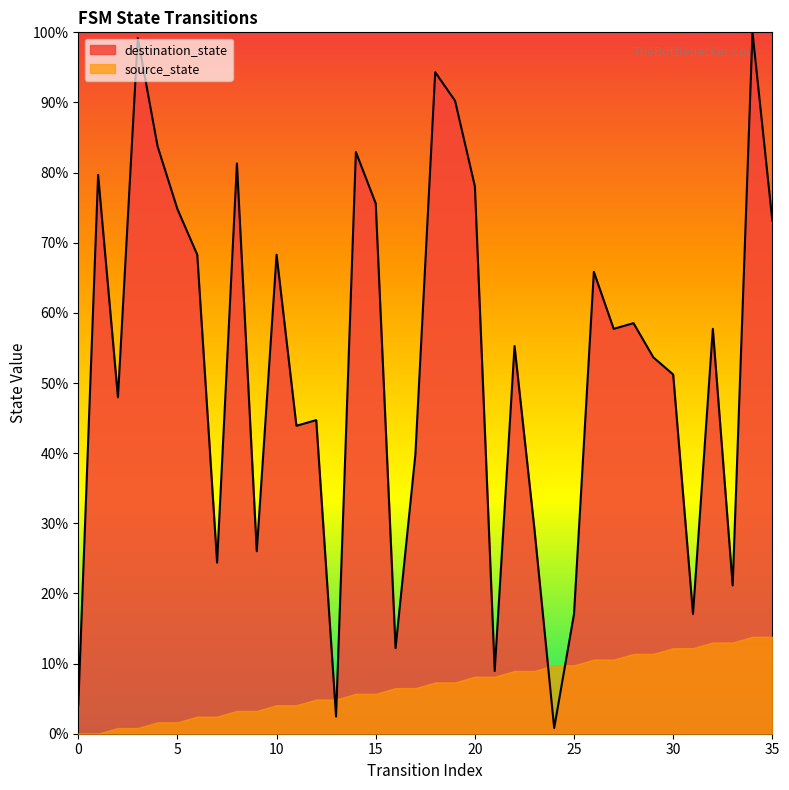

How many lines are shown in the chart?

2